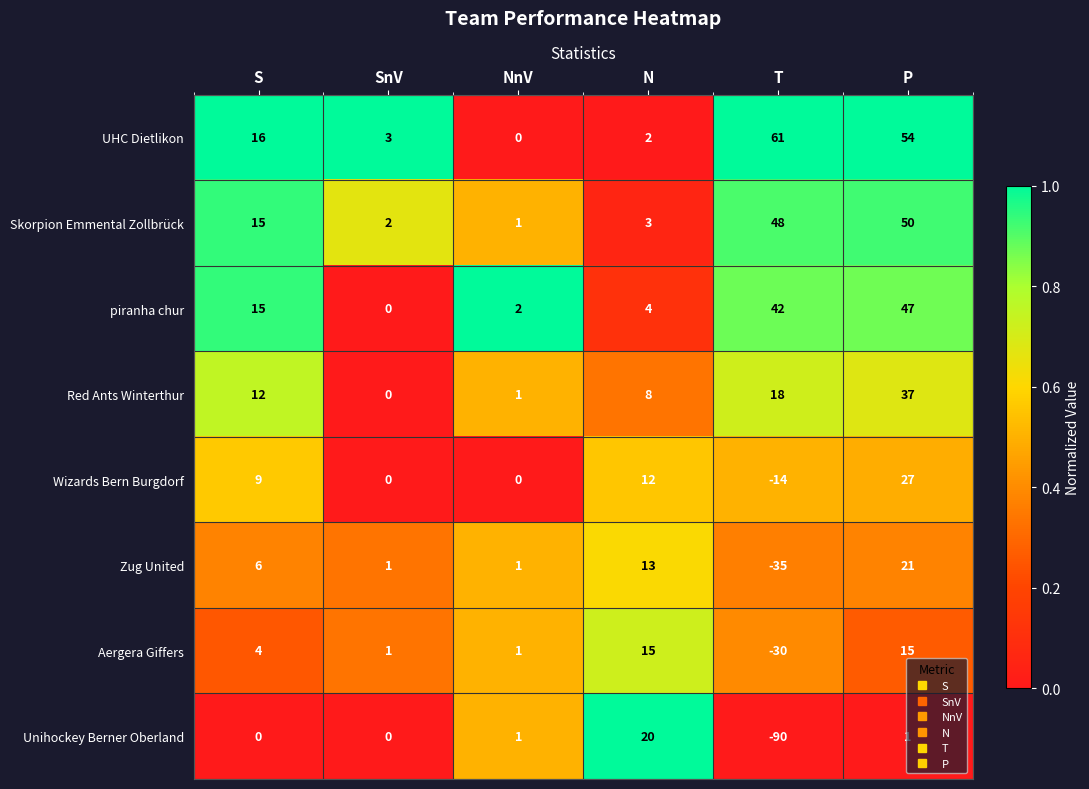

Read the Aergera Giffers value at N, to the nearest 10.

20